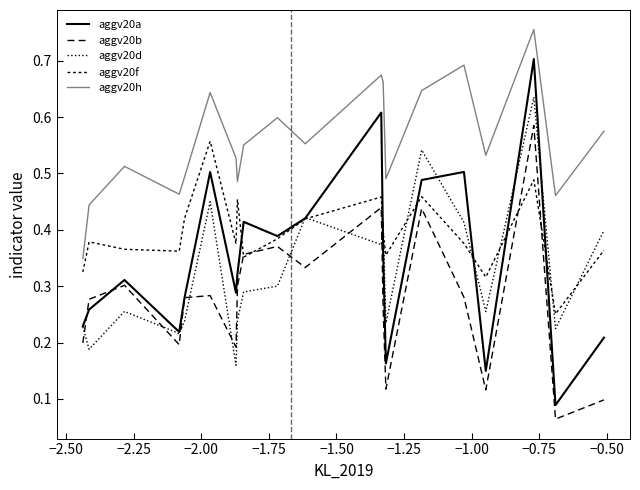

Reading right to left, what are all the values shown in this chart?

aggv20a: 0.2	0.1	0.7	0.1	0.5	0.5	0.2	0.4	0.6	0.4	0.4	0.4	0.3	0.3	0.5	0.3	0.2	0.3	0.3	0.2
aggv20b: 0.1	0.1	0.6	0.1	0.3	0.4	0.1	0.3	0.4	0.3	0.4	0.4	0.3	0.2	0.3	0.3	0.2	0.3	0.3	0.2
aggv20d: 0.4	0.2	0.6	0.3	0.4	0.5	0.2	0.4	0.4	0.4	0.3	0.3	0.2	0.2	0.4	0.2	0.2	0.3	0.2	0.2
aggv20f: 0.4	0.3	0.5	0.3	0.4	0.5	0.4	0.4	0.5	0.4	0.4	0.4	0.5	0.4	0.6	0.4	0.4	0.4	0.4	0.3
aggv20h: 0.6	0.5	0.8	0.5	0.7	0.6	0.5	0.7	0.7	0.6	0.6	0.6	0.5	0.5	0.6	0.5	0.5	0.5	0.4	0.3